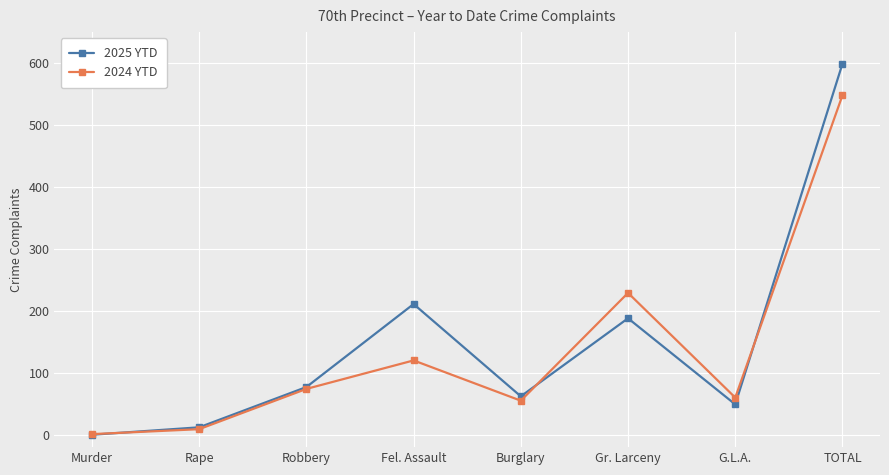

What is the average value of the 2024 YTD series?

137